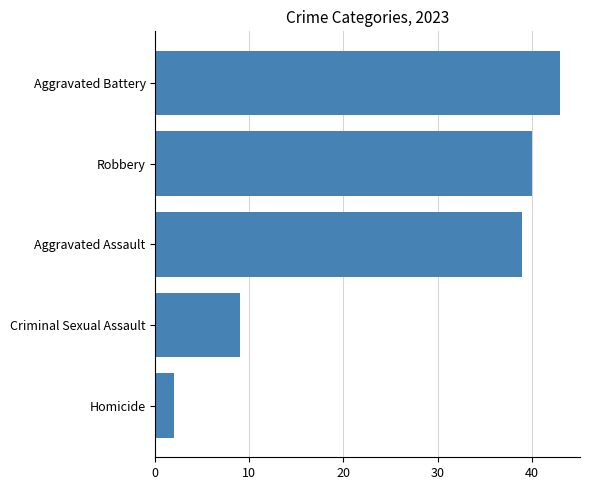

Which label corresponds to the largest value in the chart?

Aggravated Battery